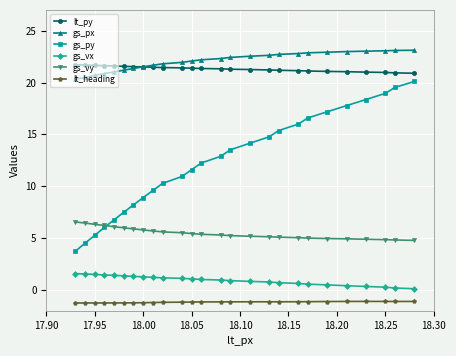

What is the value of the lt_py point at the 19th from the left?

21.1